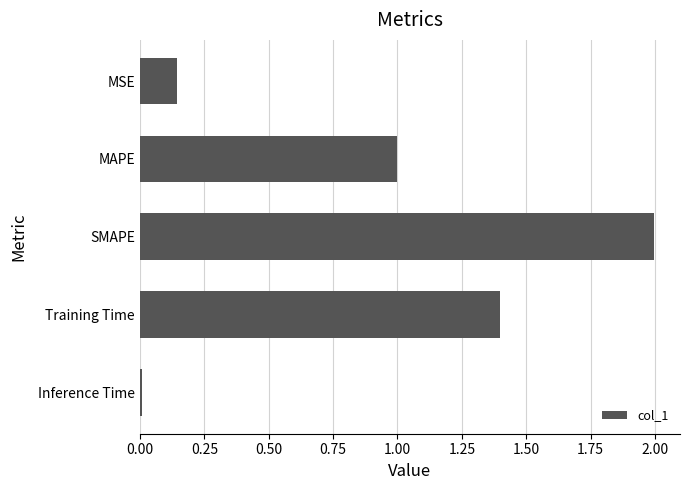

What is the change in value from MSE to MAPE?

+0.9